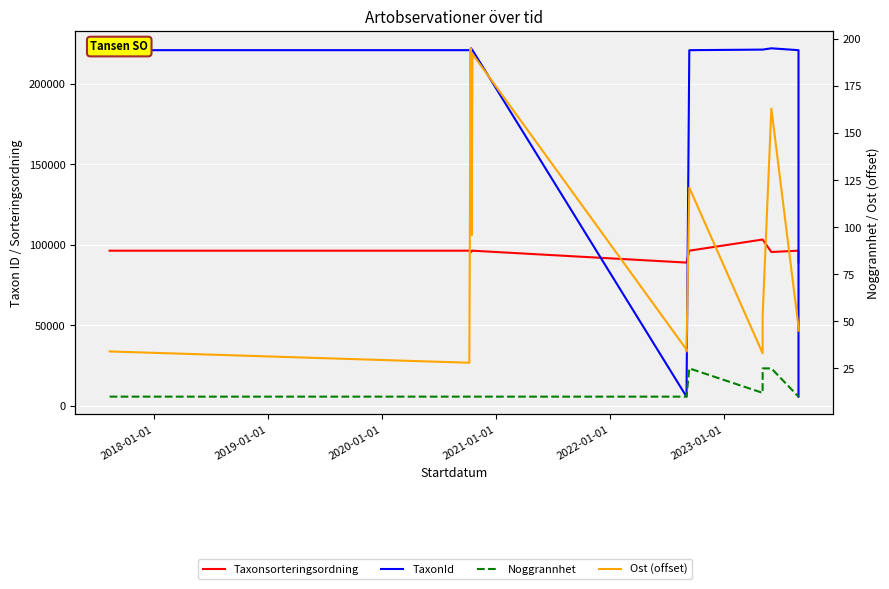

What is the smallest value displayed?

10